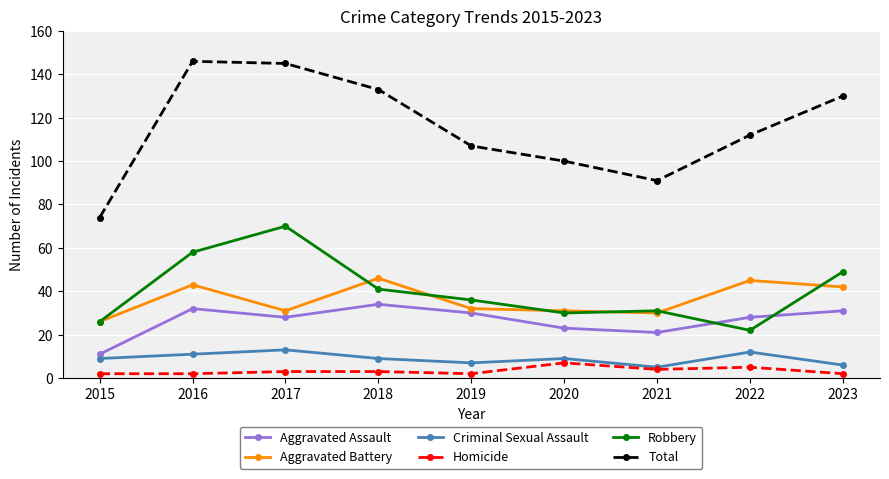

How many lines are shown in the chart?

6